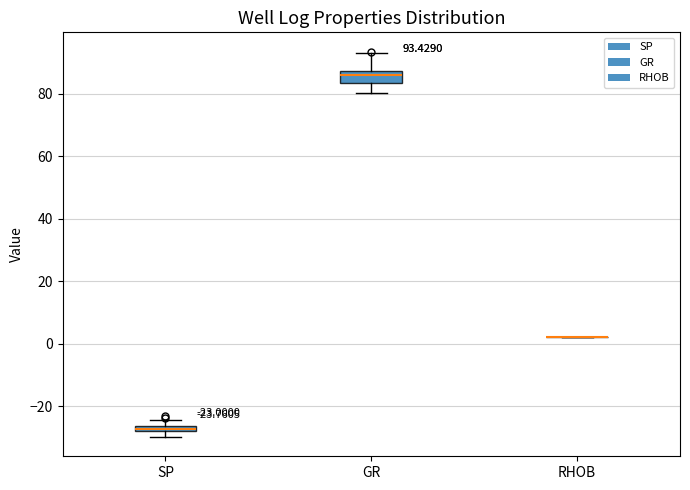

Which box is the tallest, from its lower edge to its upper edge?

GR